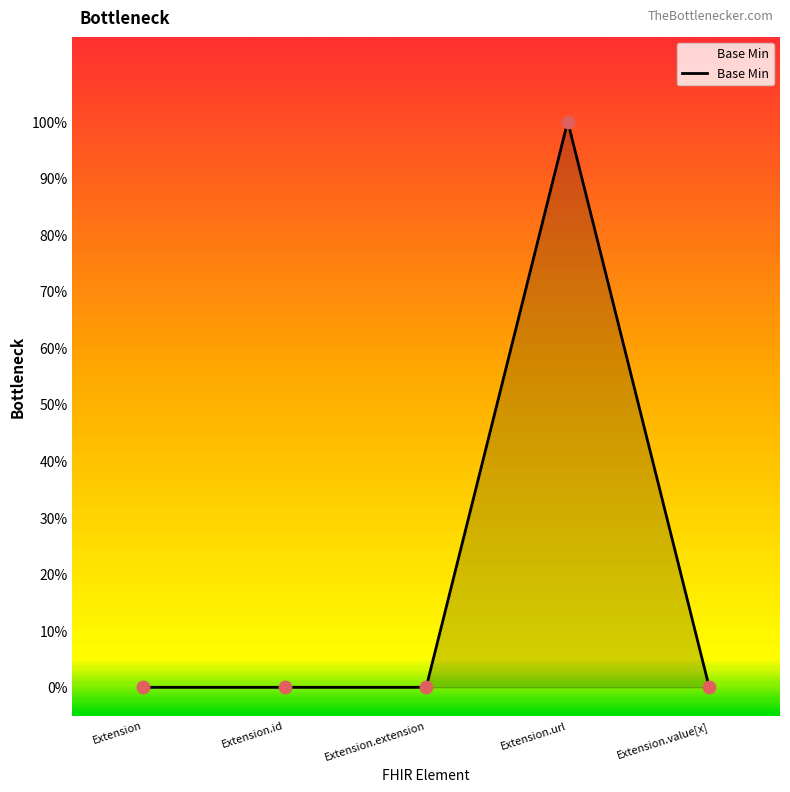

Between Extension.url and Extension, which is larger?

Extension.url